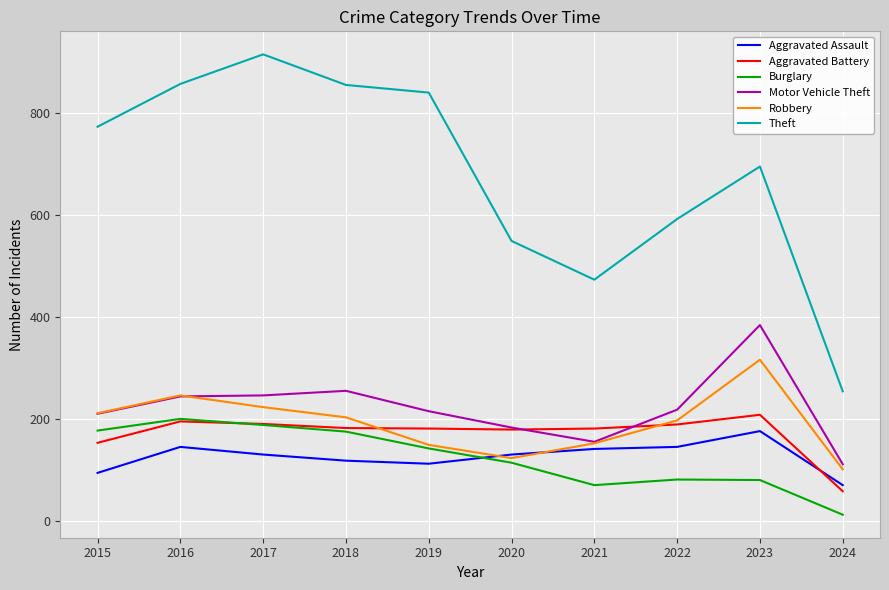

Between 2018 and 2020, which series saw the biggest shift?

Theft